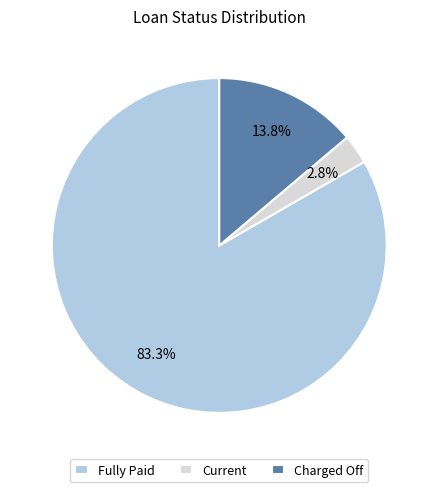

Rank the categories by value from highest to lowest.

Fully Paid, Charged Off, Current